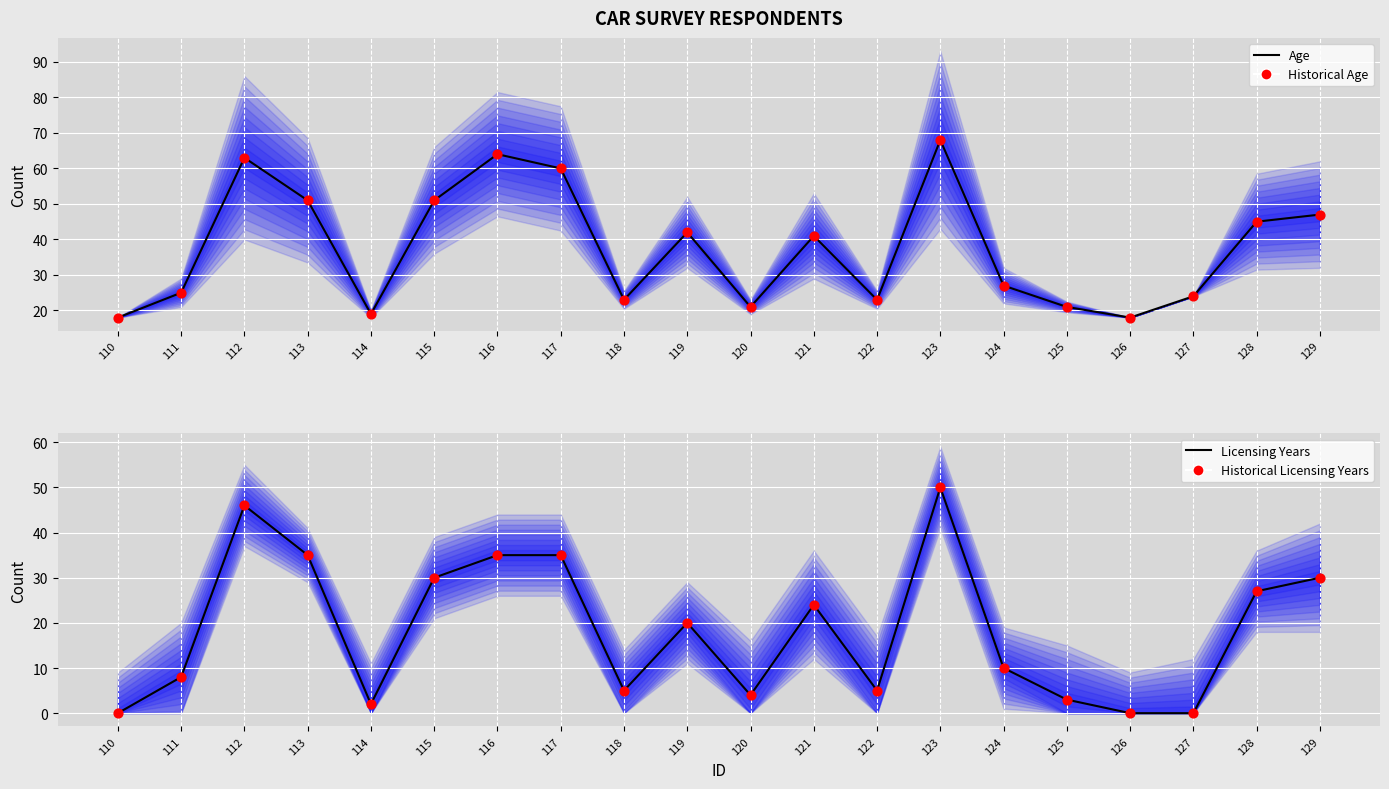

What is the total value across all series at 126?

36